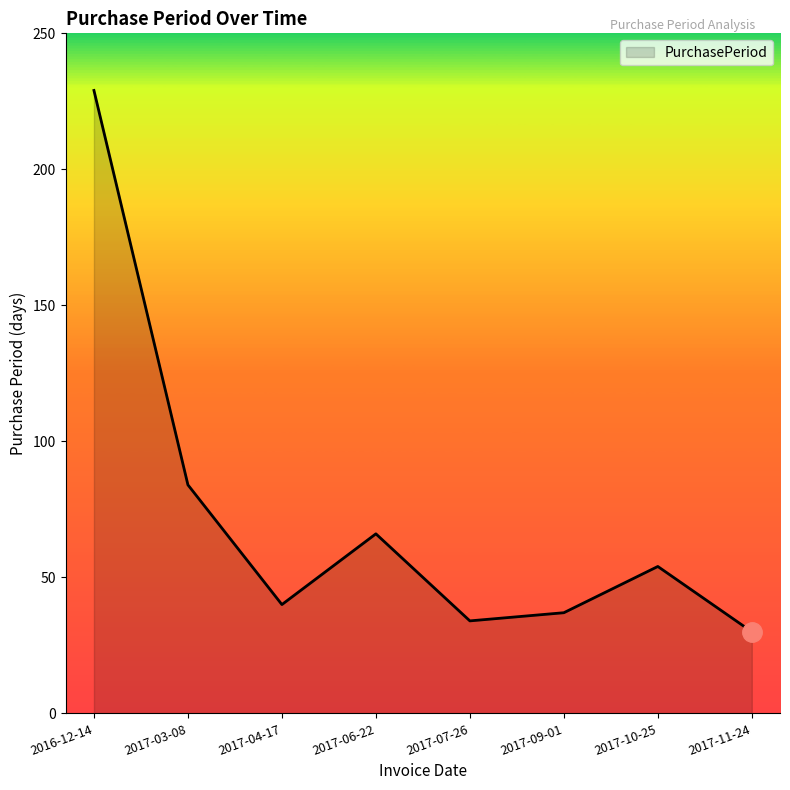

Does the chart have visible grid lines?

No